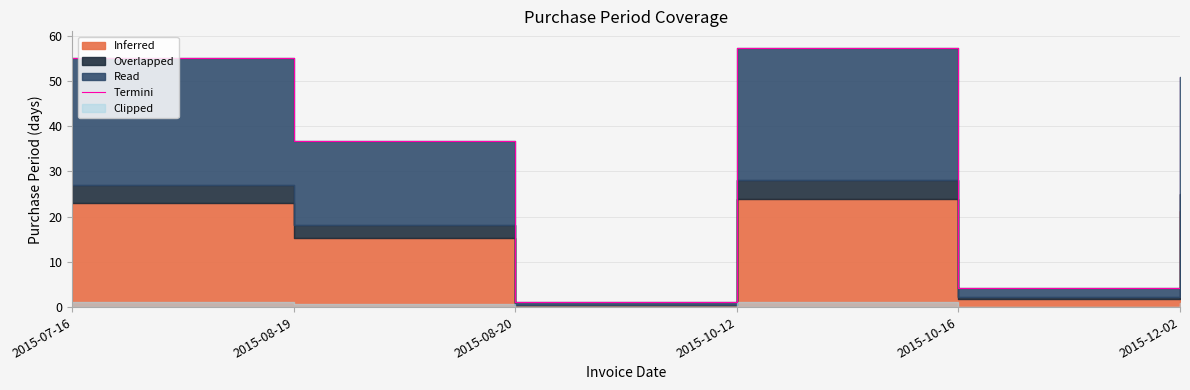

Reading left to right, transcribe all the data shown in this chart.

2015-07-16=55.1	2015-08-19=36.8	2015-08-20=1.1	2015-10-12=57.3	2015-10-16=4.3	2015-12-02=50.8